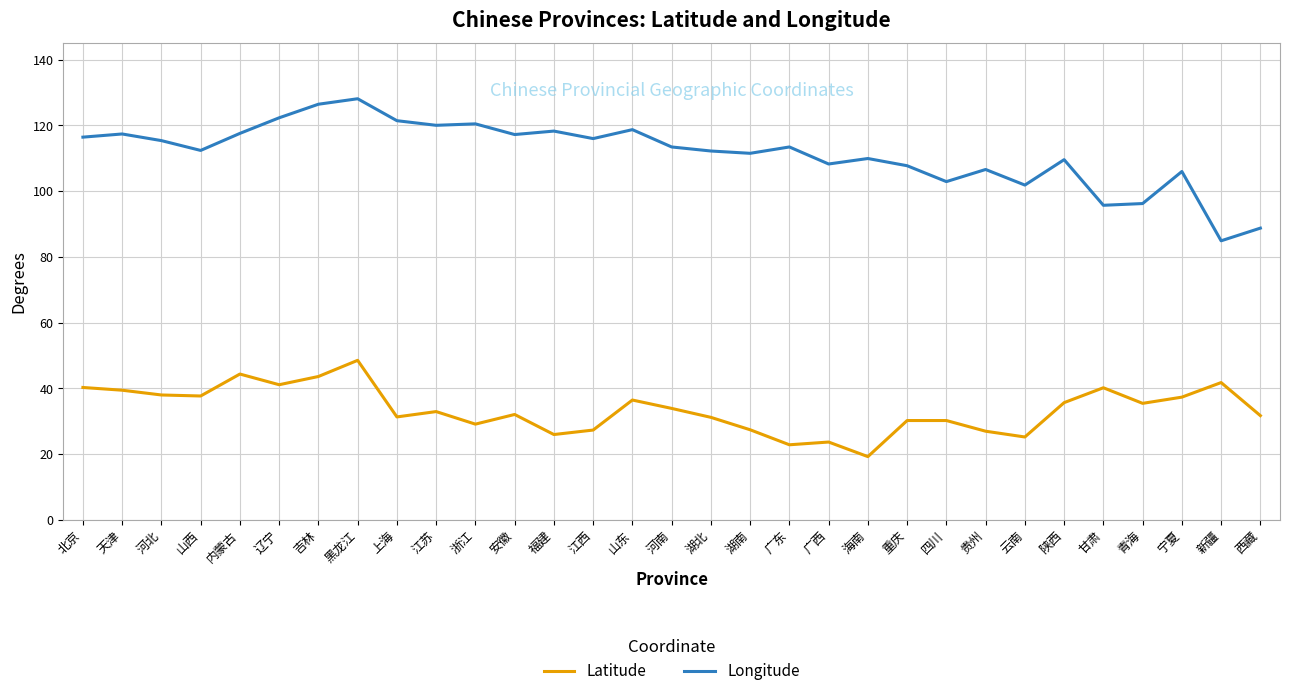

What is the difference between the Longitude values at 湖北 and 天津?

5.2